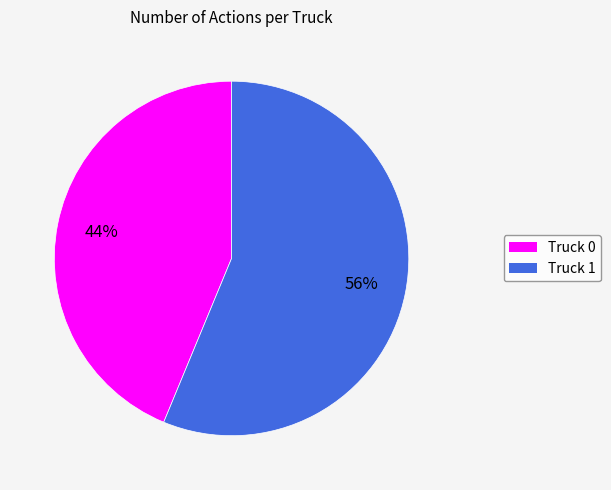

True or false: Truck 0 accounts for 44% of the total.

True